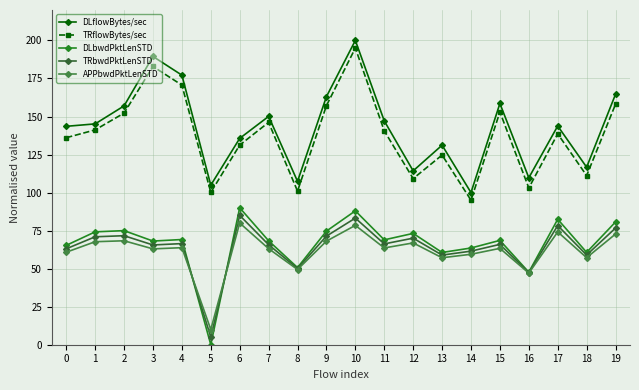

True or false: APPbwdPktLenSTD has more than 0 points higher than both neighbors.

True